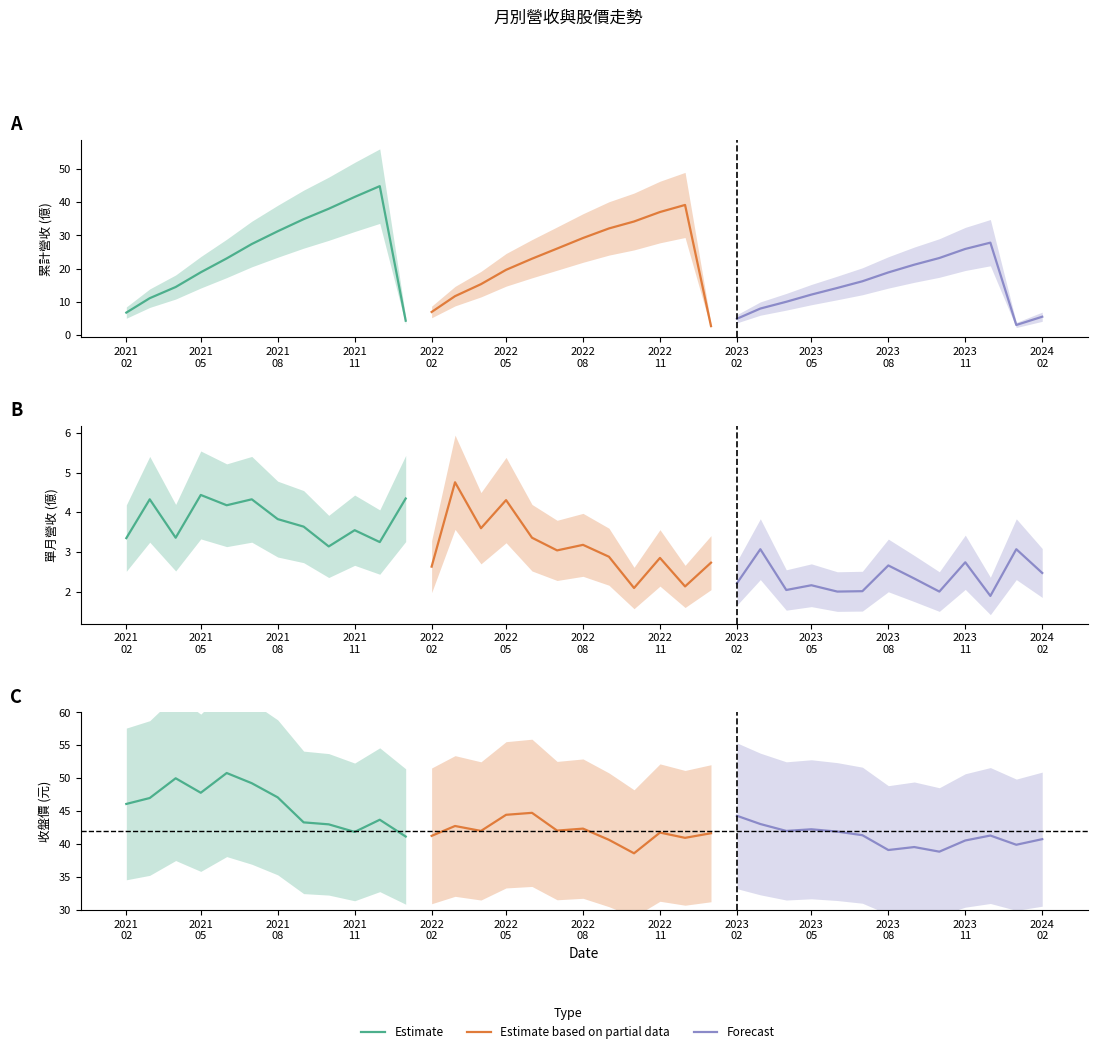

List the series in order of their peak value, highest first.

收盤價, 累計營收, 單月營收